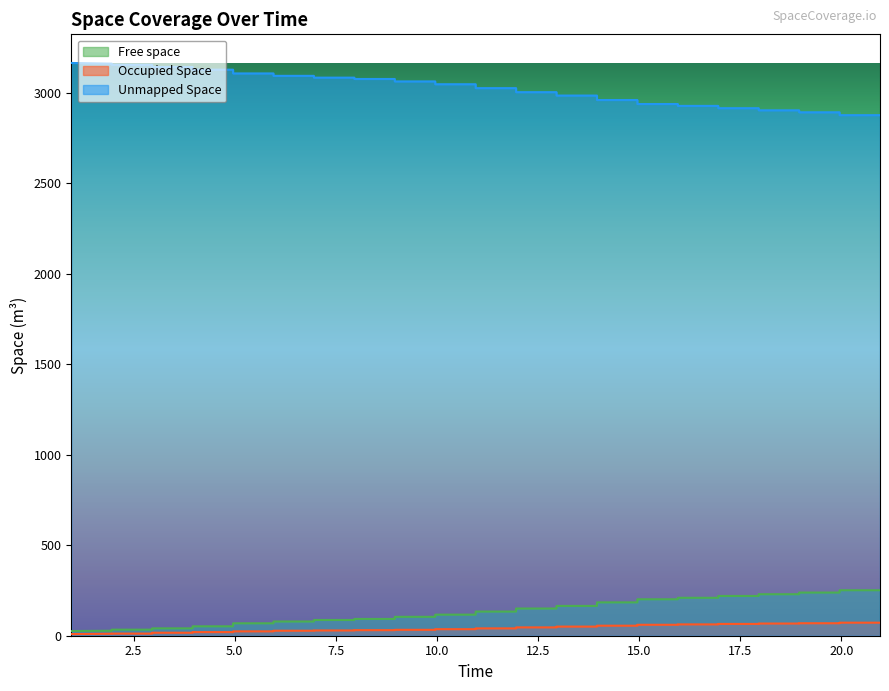

True or false: Free space and Occupied Space cross at least once.

False